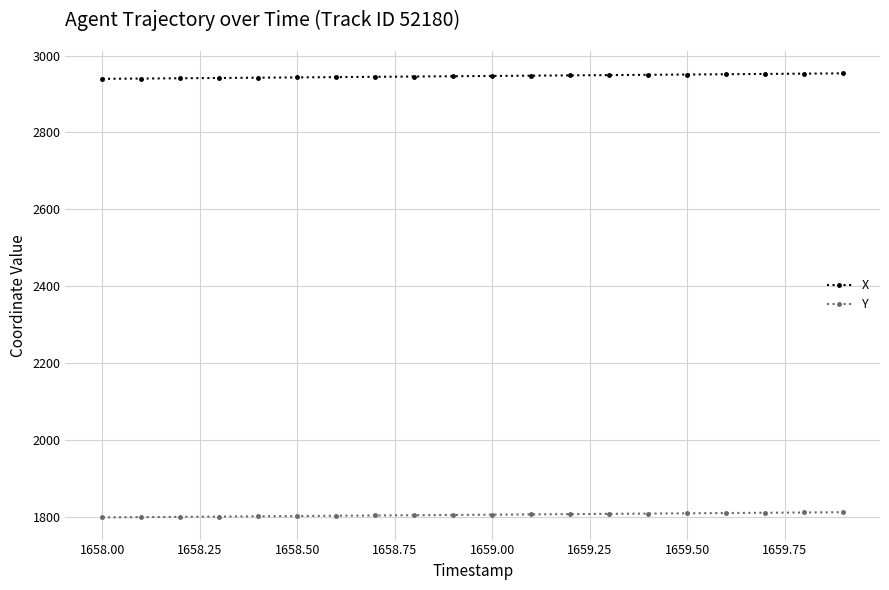

What is the highest value of the Y series?

1811.6